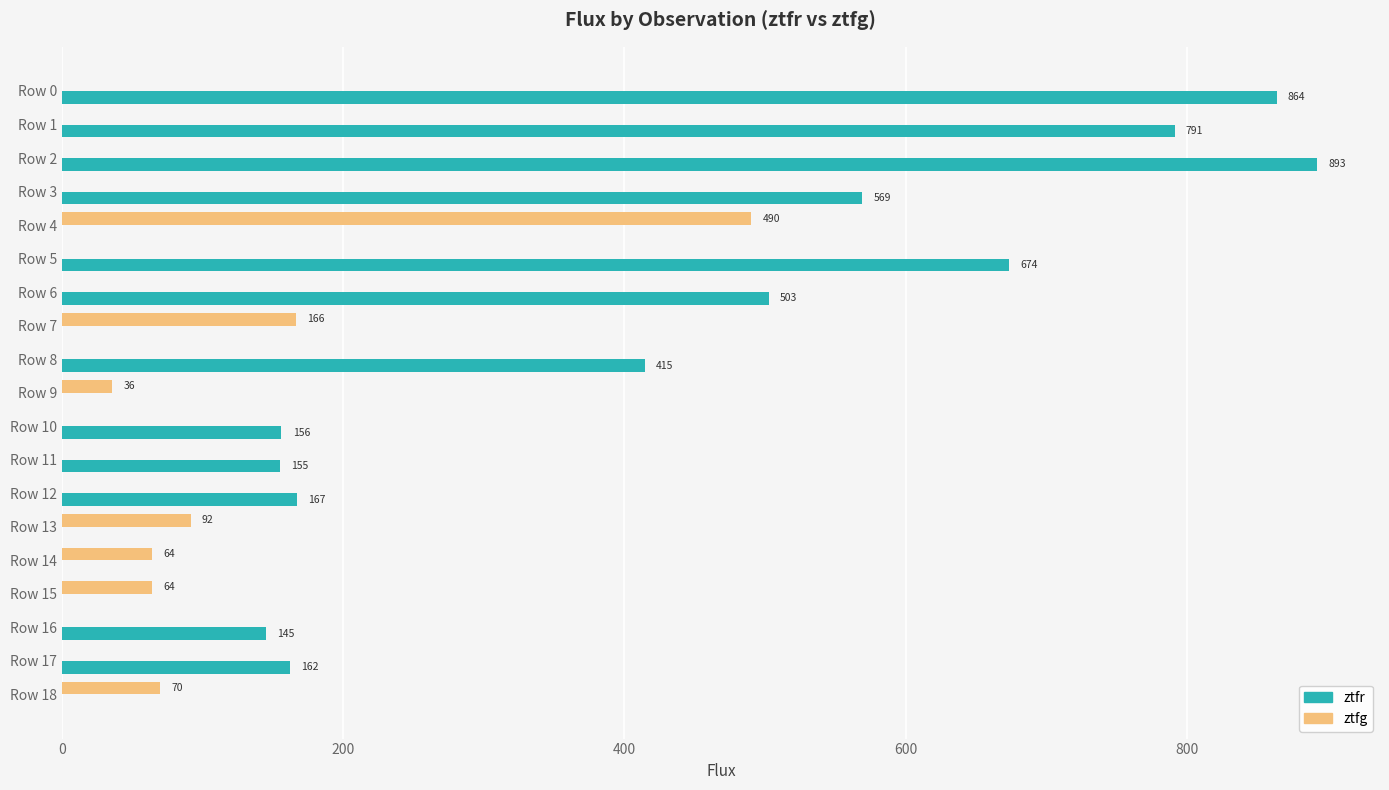

How many data points does each series have?

19